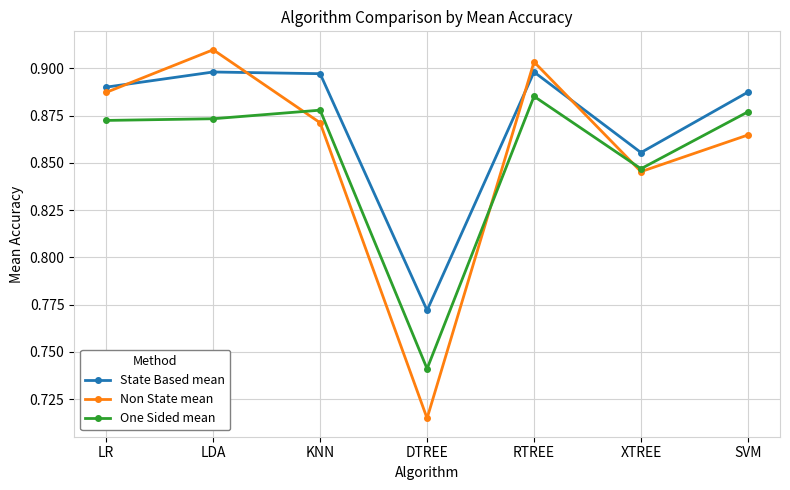

Rank the categories by Non State mean value from highest to lowest.

LDA, RTREE, LR, KNN, SVM, XTREE, DTREE